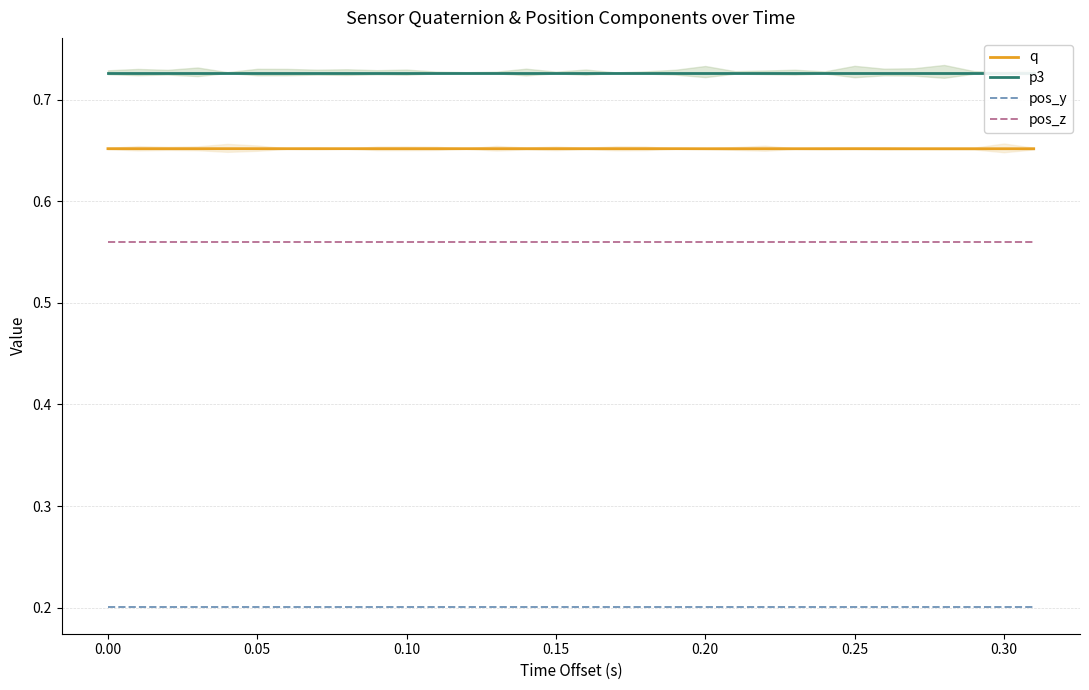

What is the smallest value displayed?

0.2